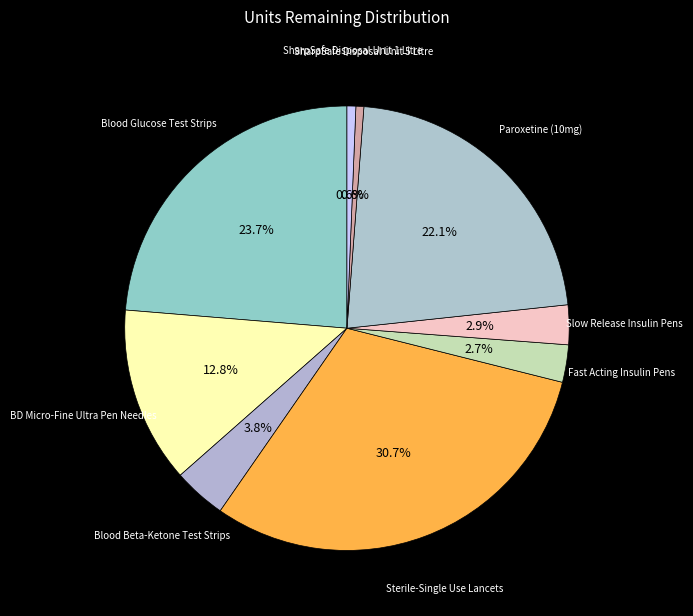

Rank the categories by value from lowest to highest.

SharpSafe Disposal Unit 5 Litre, SharpSafe Disposal Unit 1 Litre, Fast Acting Insulin Pens, Slow Release Insulin Pens, Blood Beta-Ketone Test Strips, BD Micro-Fine Ultra Pen Needles, Paroxetine (10mg), Blood Glucose Test Strips, Sterile-Single Use Lancets